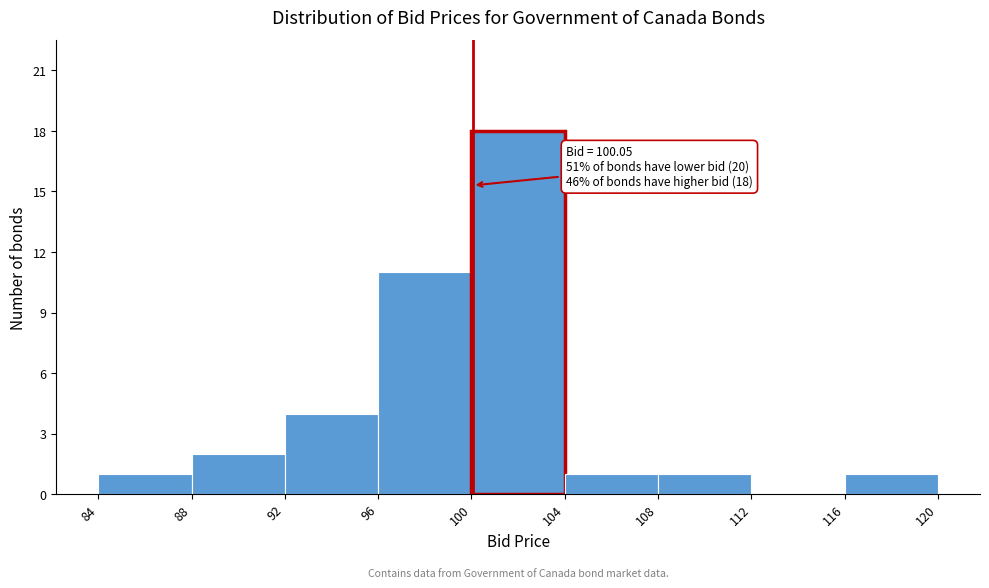

Which range on the x-axis has the tallest bar?

100 to 104